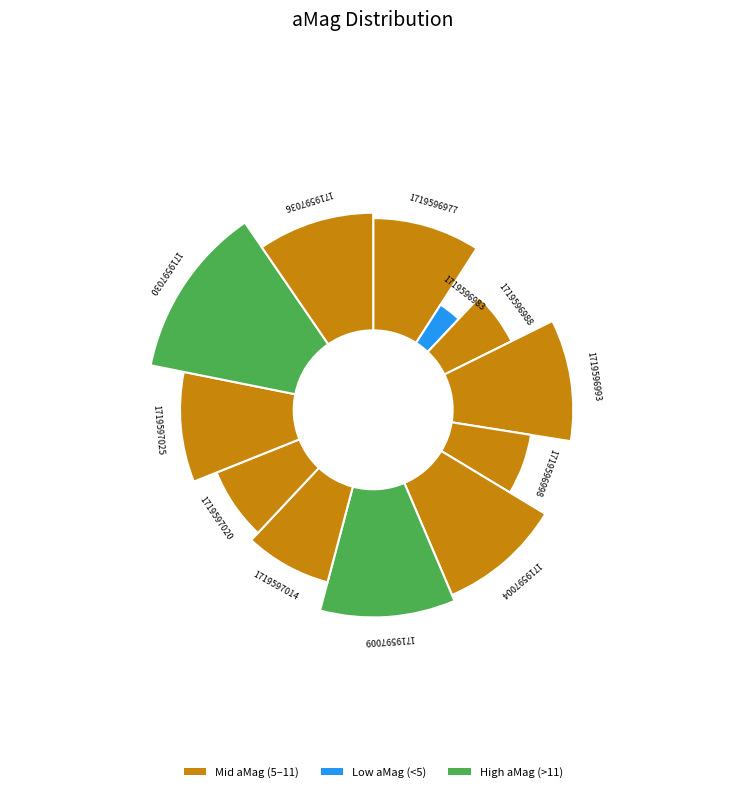

Which has a higher value, 1719596993 or 1719597020?

1719596993